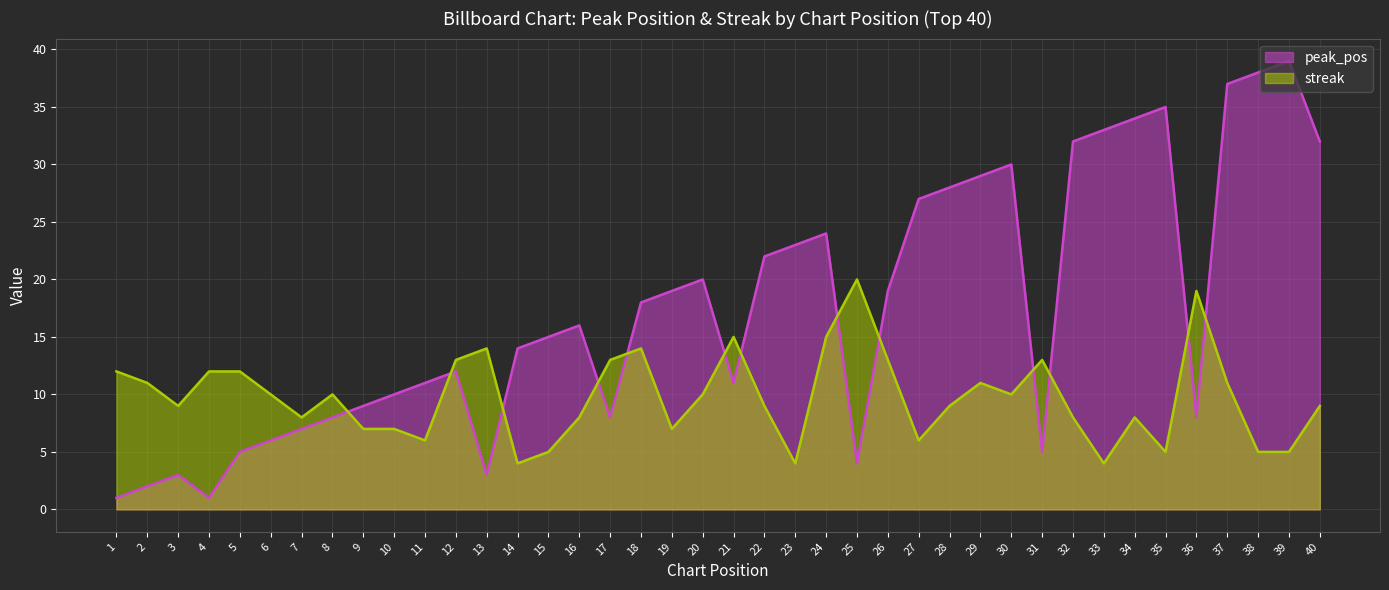

Where does the peak_pos series first go above 16?

18